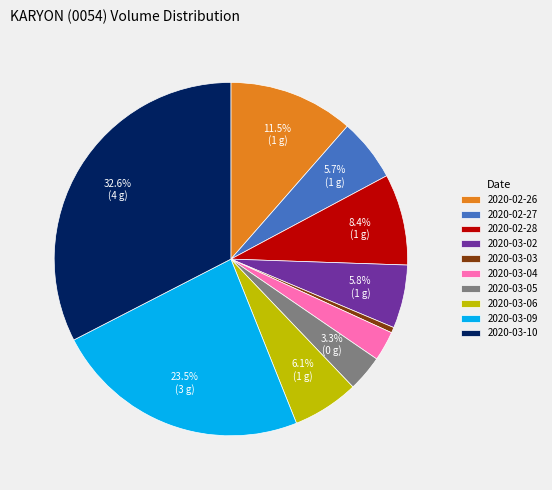

True or false: 2020-03-06 accounts for 19% of the total.

False